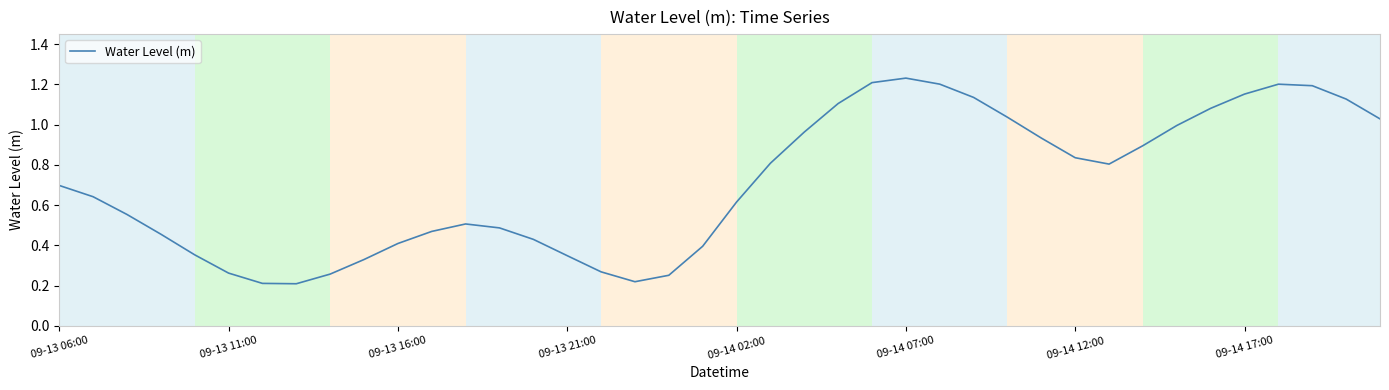

The value at 09-13 21:00 is 0.5. True or false?

False